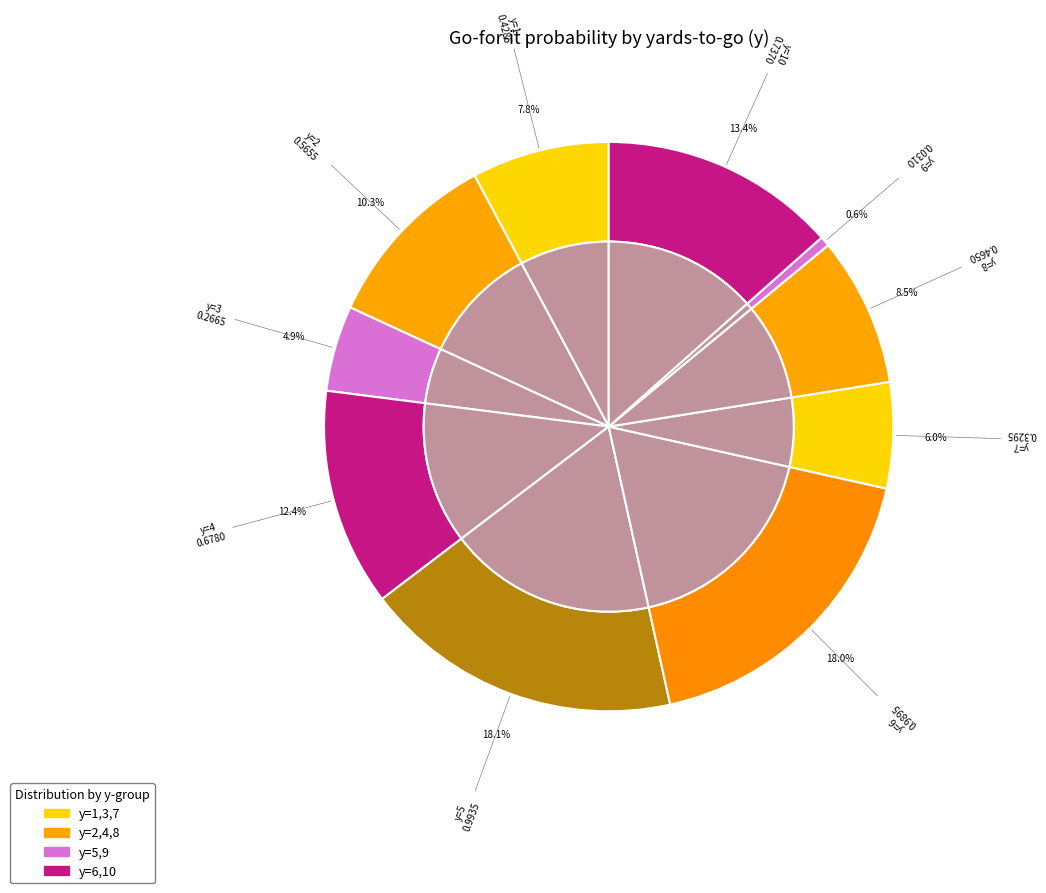

To the nearest percent, what percentage of the pie is y=4?

12%